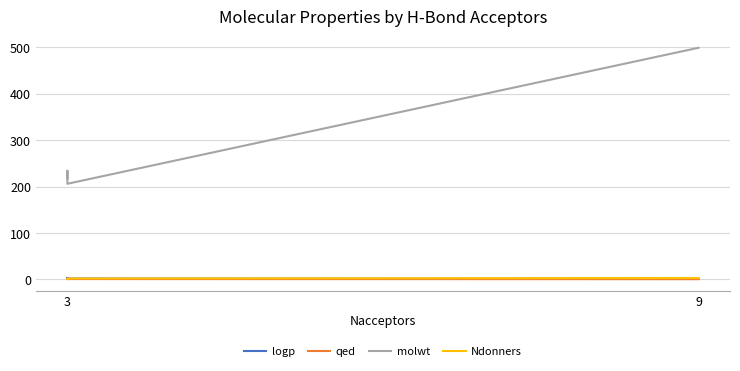

Is the value of Ndonners at 3 greater than the value of molwt at 3?

No